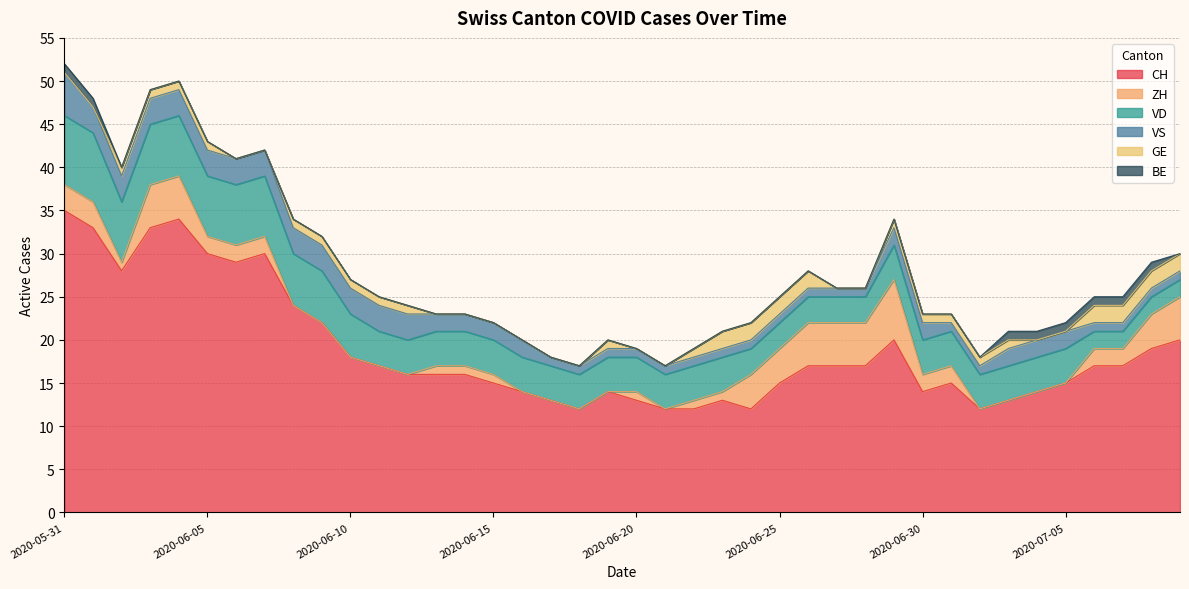

Which category has the highest value in the ZH series?

2020-06-29